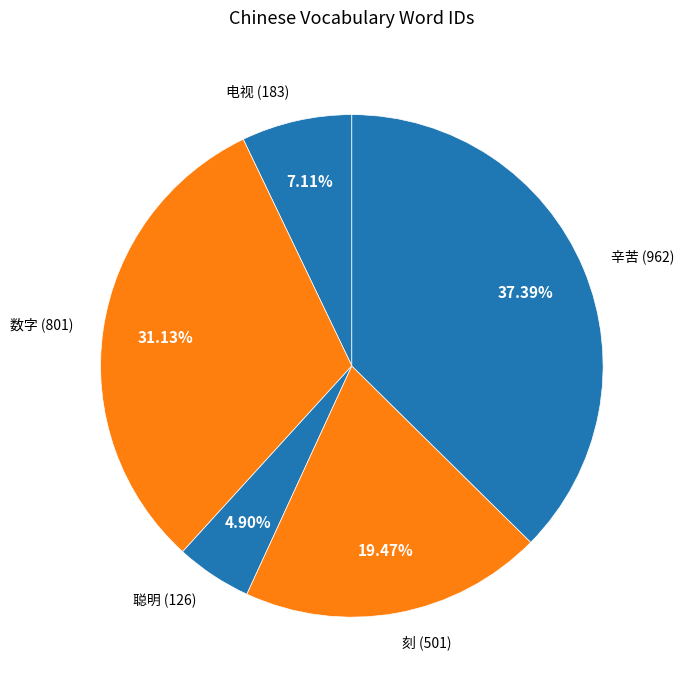

Is 聪明 the majority of the pie?

No